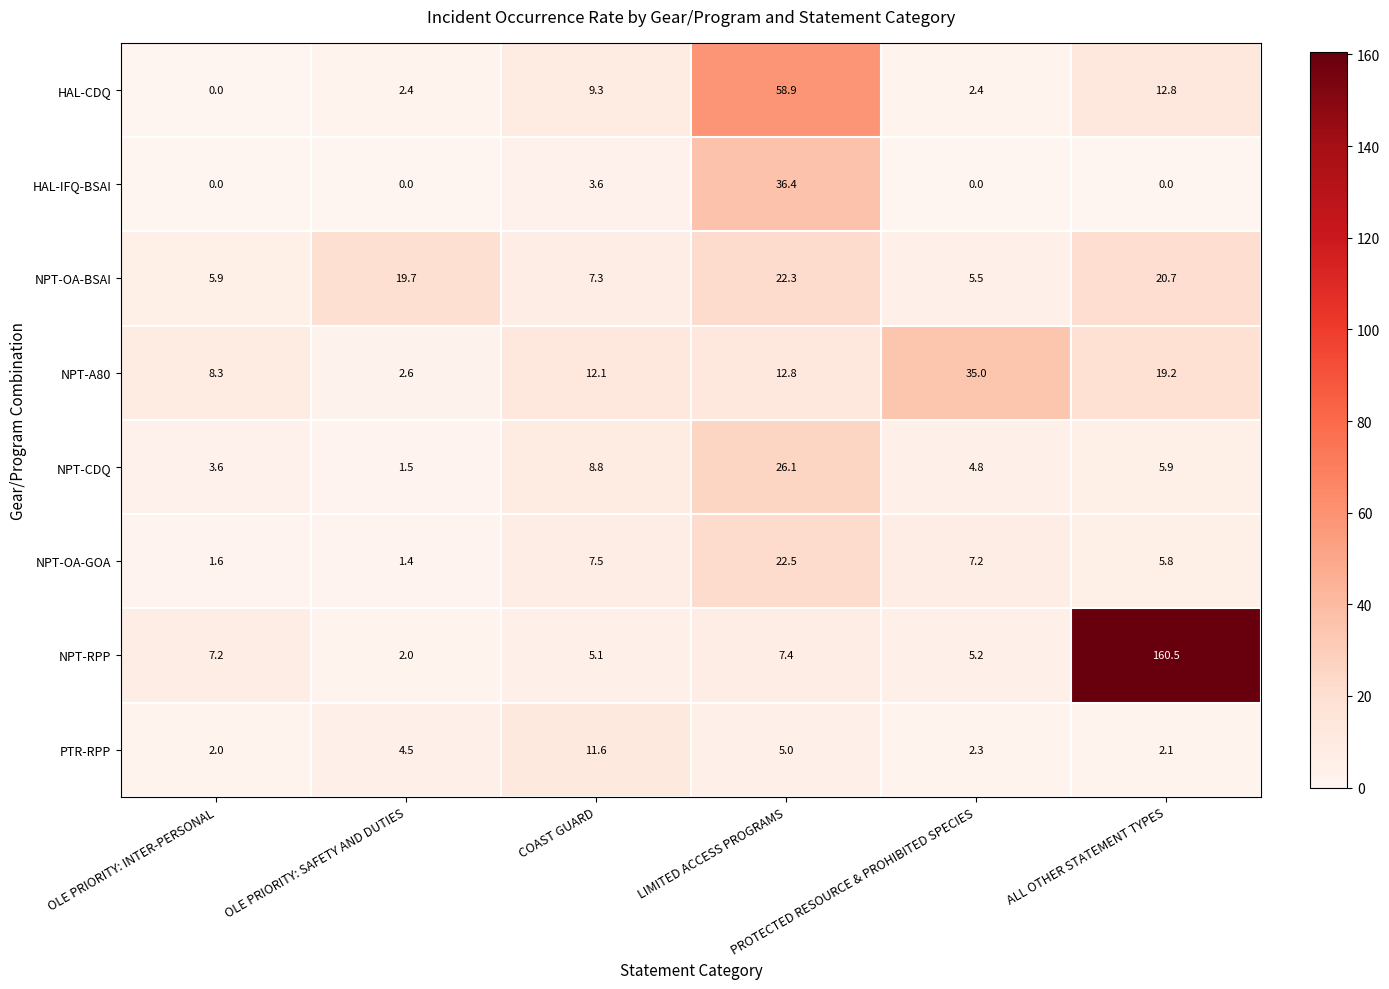

Which series changed the most between OLE PRIORITY: SAFETY AND DUTIES and LIMITED ACCESS PROGRAMS?

HAL-CDQ